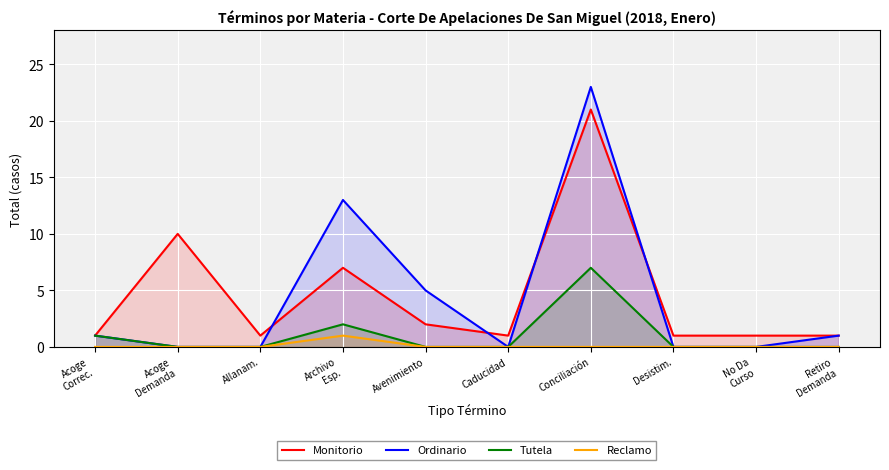

What is the label of the 8th point from the right?

Allanam.